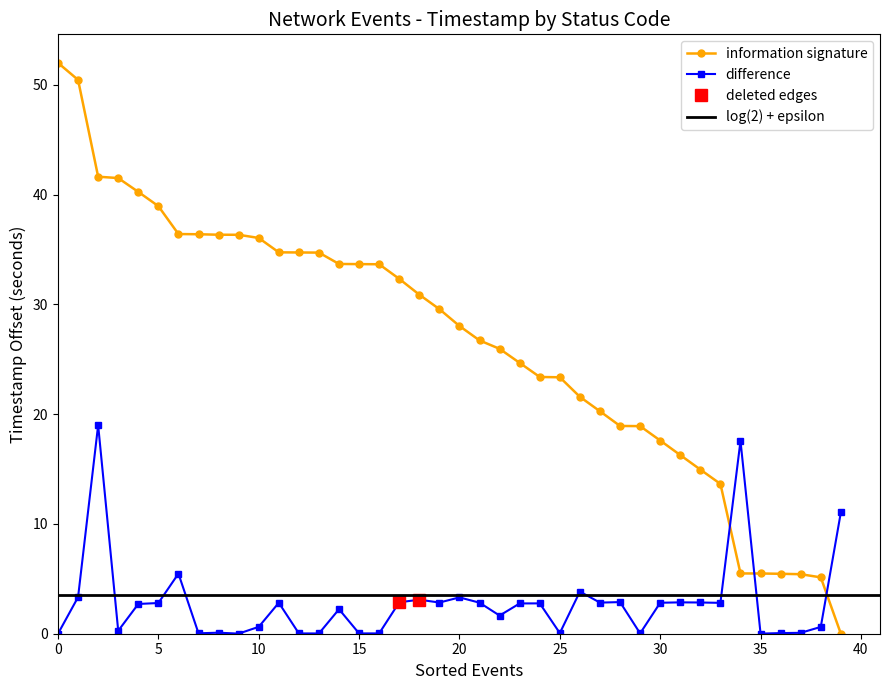

Which label corresponds to the smallest value in the chart?

39